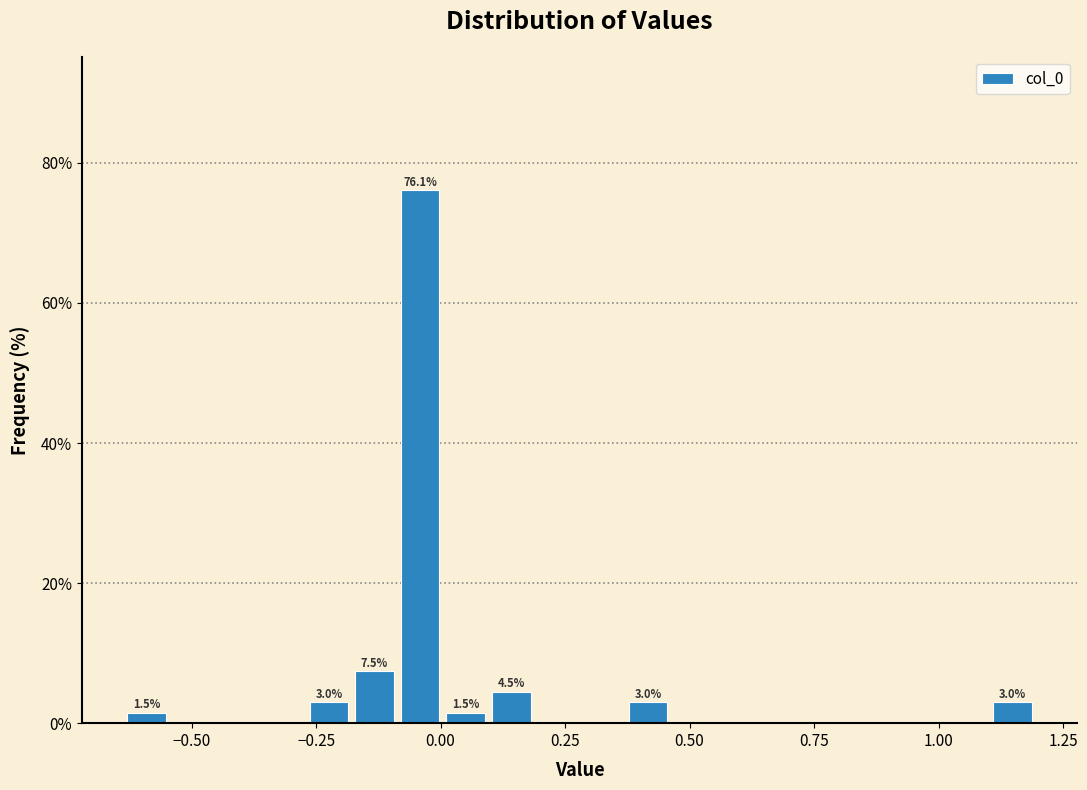

Around what value on the x-axis is the tallest bar? Give the approximate position of its centre, as read against the axis.

-0.05